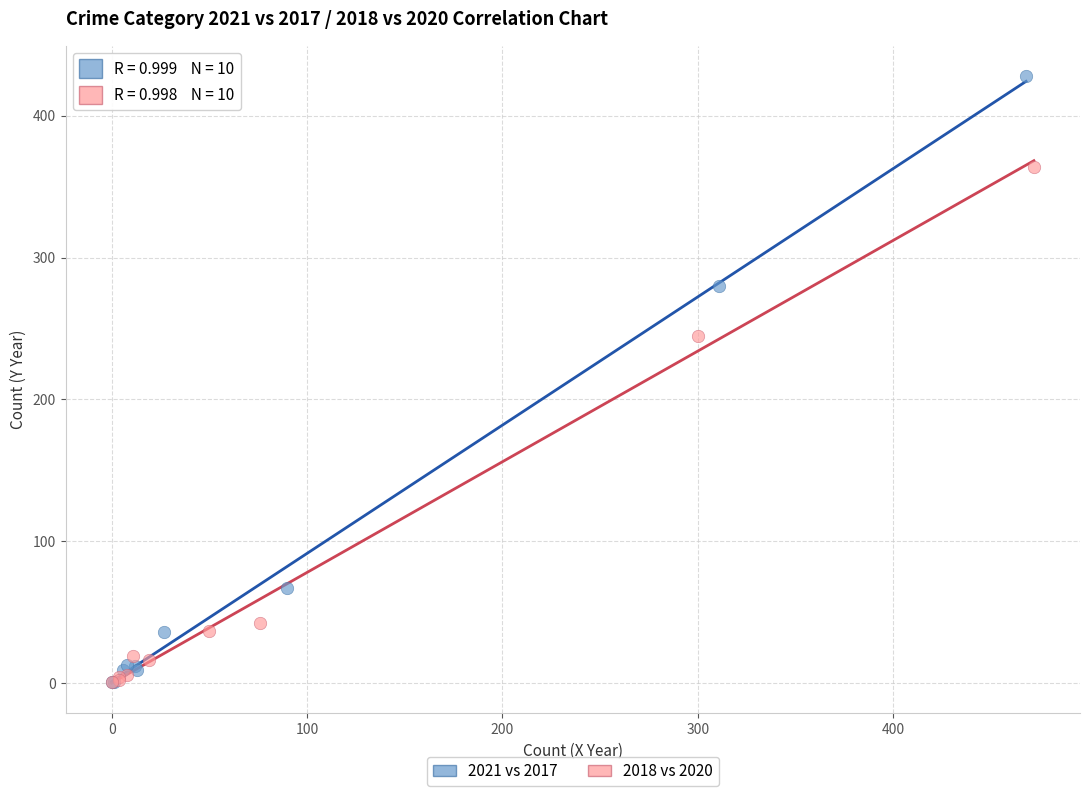

Which series reaches the maximum Y coordinate?

2021 vs 2017